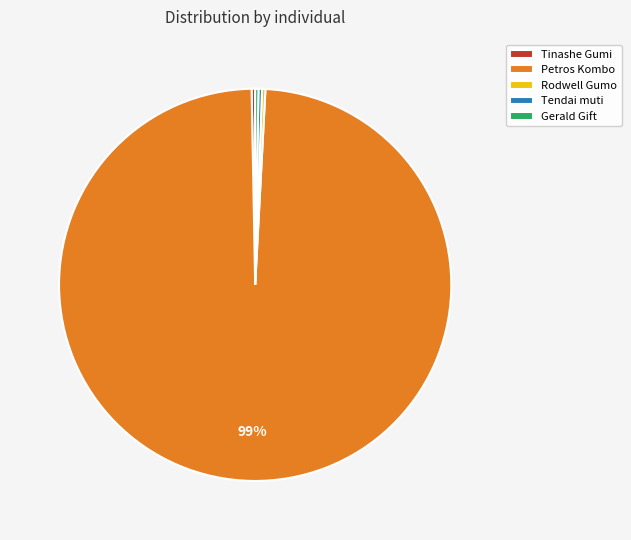

Does Tendai muti account for over 50% of the chart?

No